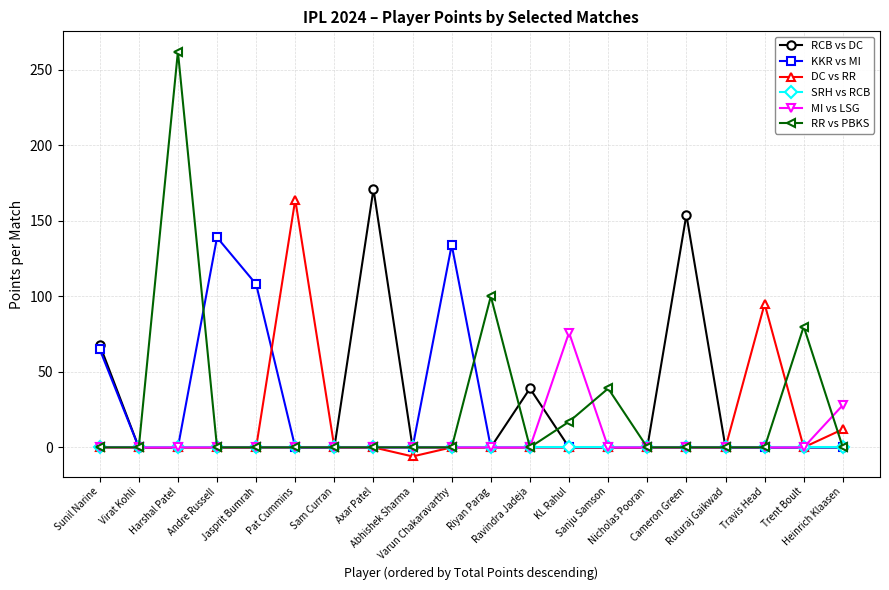

What is the label of the 3rd point from the left?

Harshal Patel